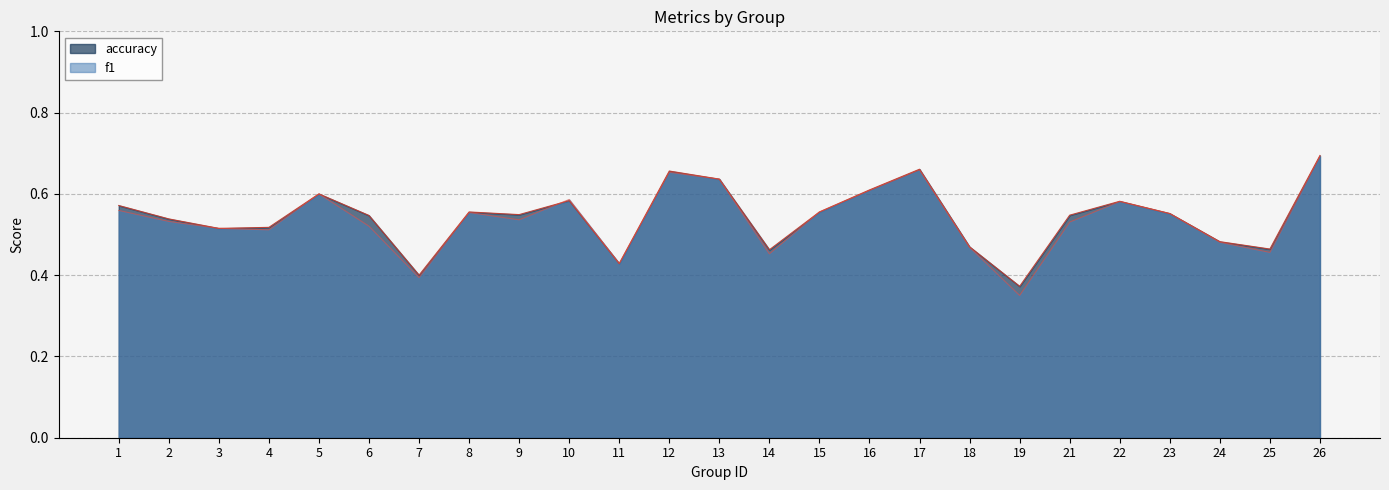

Which has a higher value, 13 or 9?

13